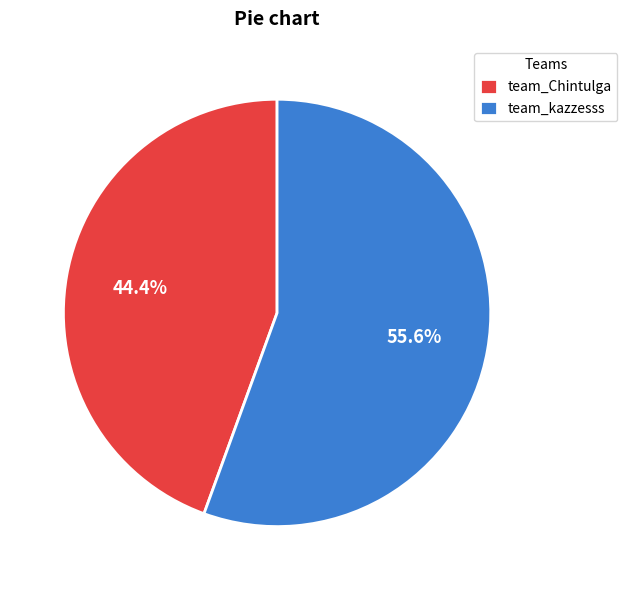

To the nearest percent, what portion does team_Chintulga represent?

44%